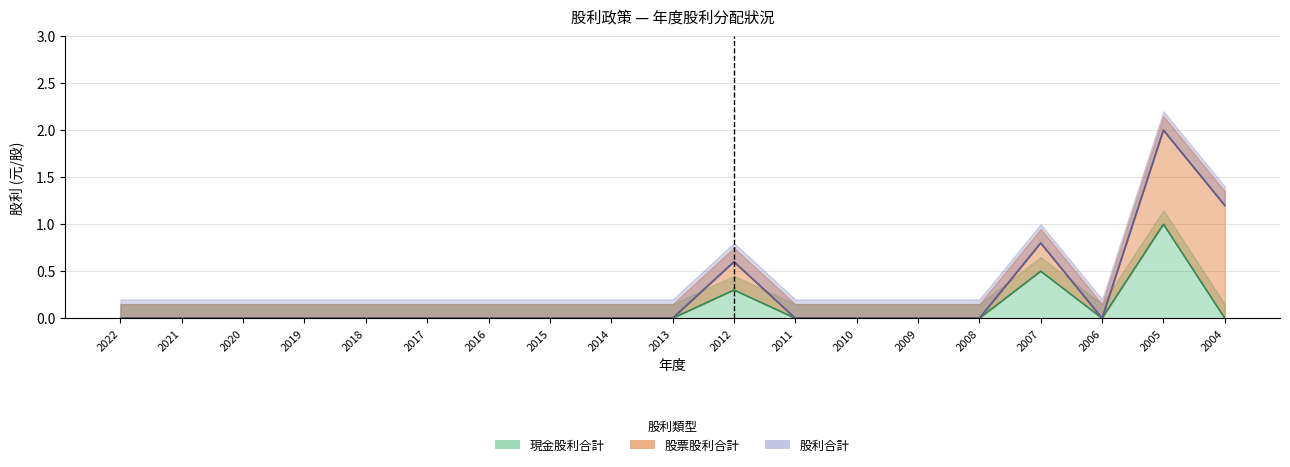

True or false: 股票股利(盈餘) and 股利合計 intersect in this chart.

False